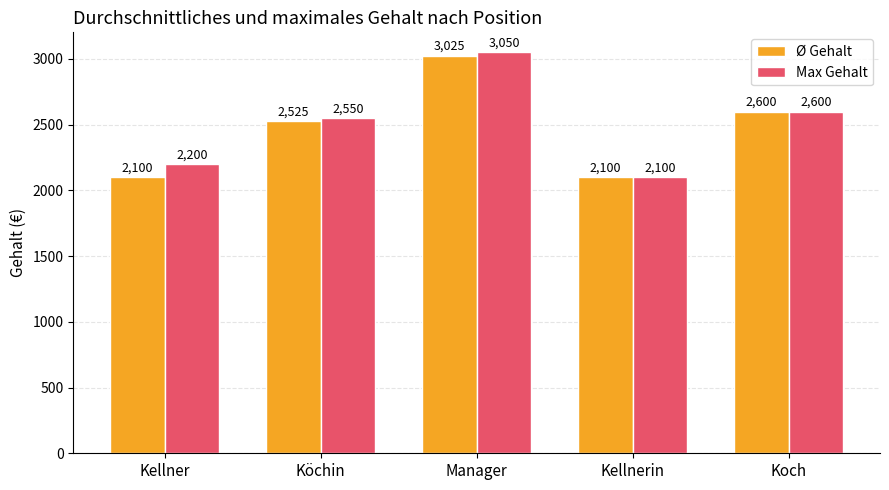

At which label is Max Gehalt closest to 2575?

Köchin